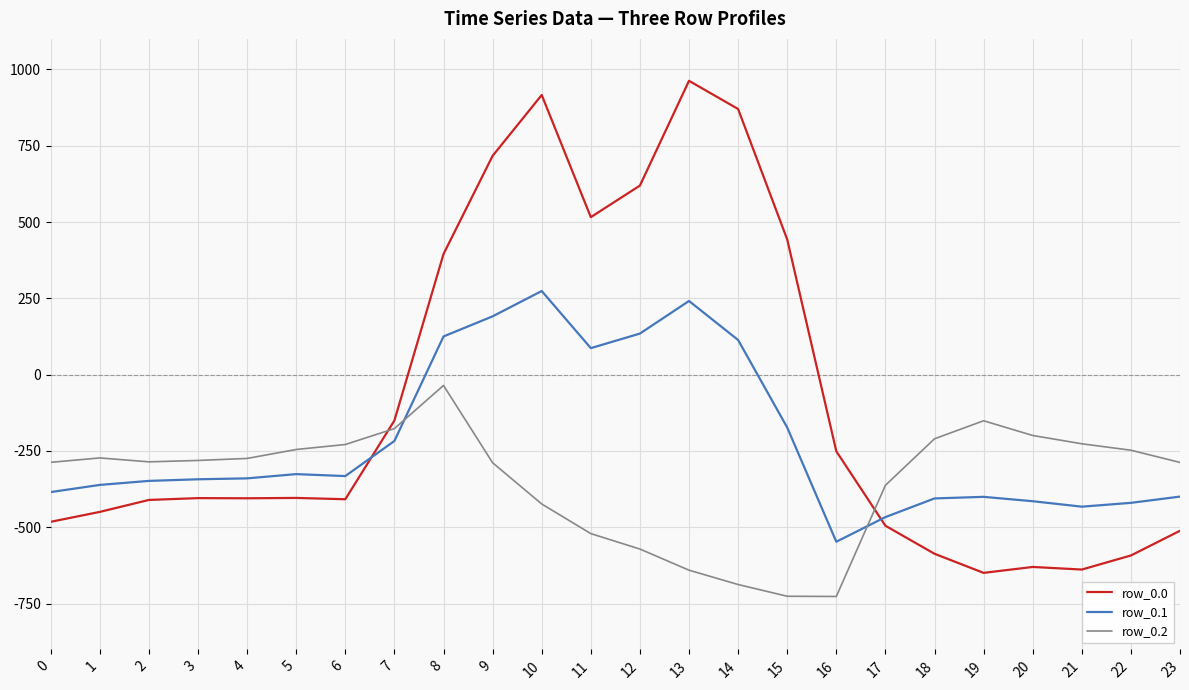

The row_0.2 series shows -73.8 at 6. True or false?

False